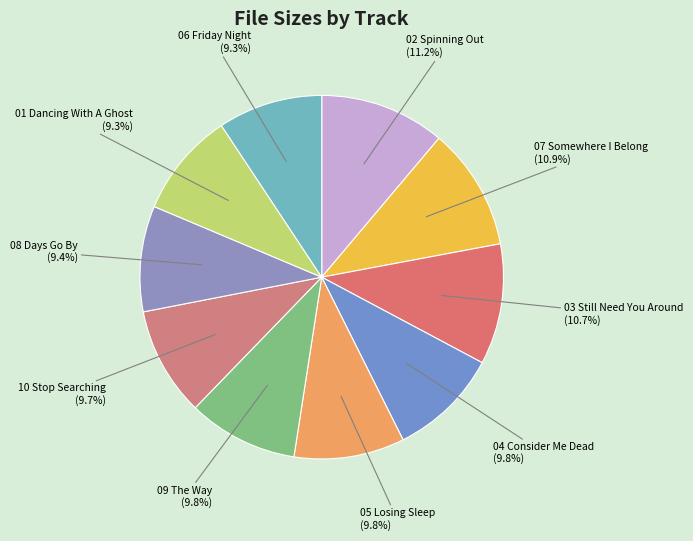

How many slices are in this pie chart?

10